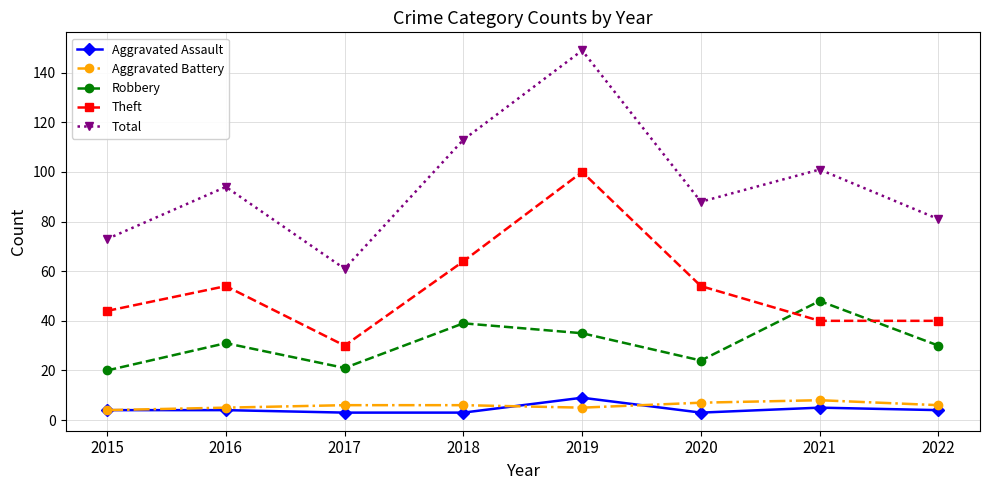

What is the sum of the Theft values at 2016 and 2017?

84